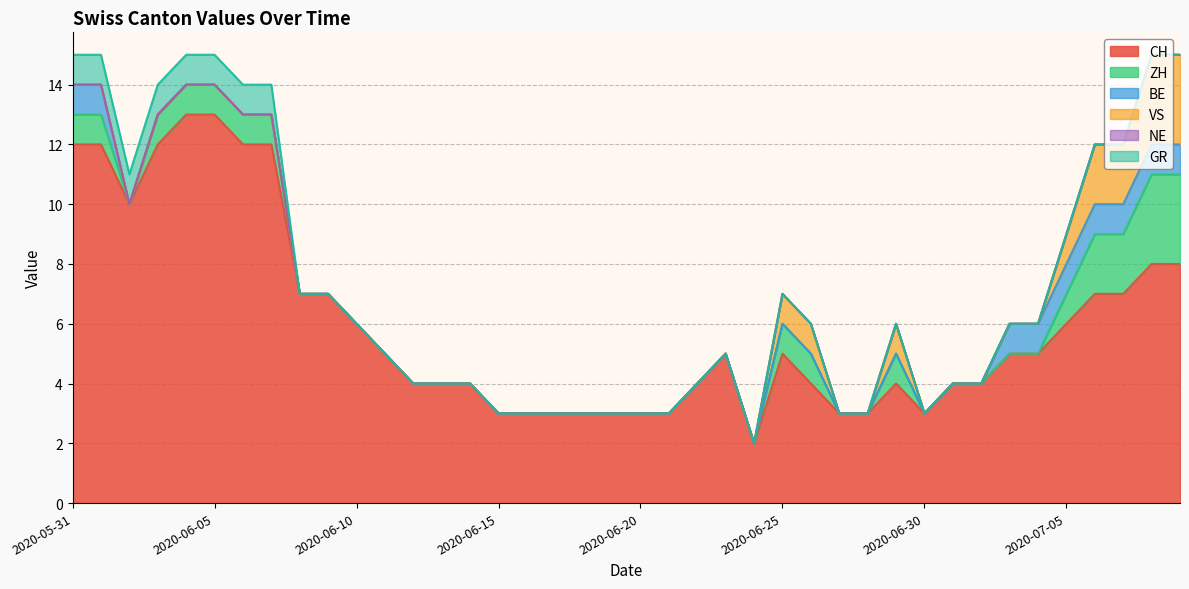

What is the spread (max minus min) of values at 2020-07-01?

4